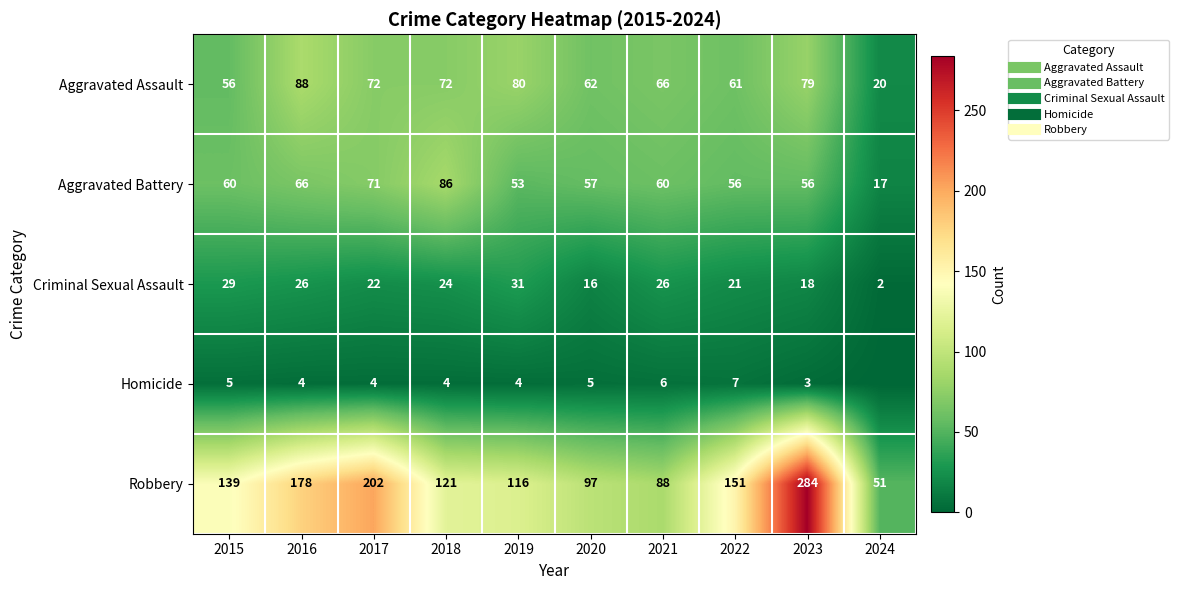

Is it true that Aggravated Assault equals 42 at 2016?

False